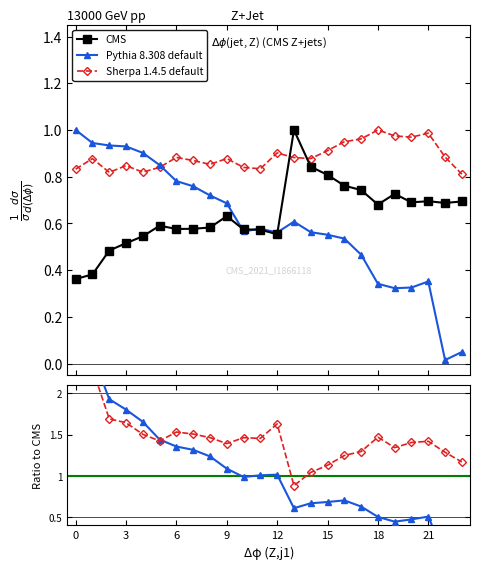

Between which two adjacent categories do Sherpa 1.4.5 default and CMS first intersect?

12 and 13